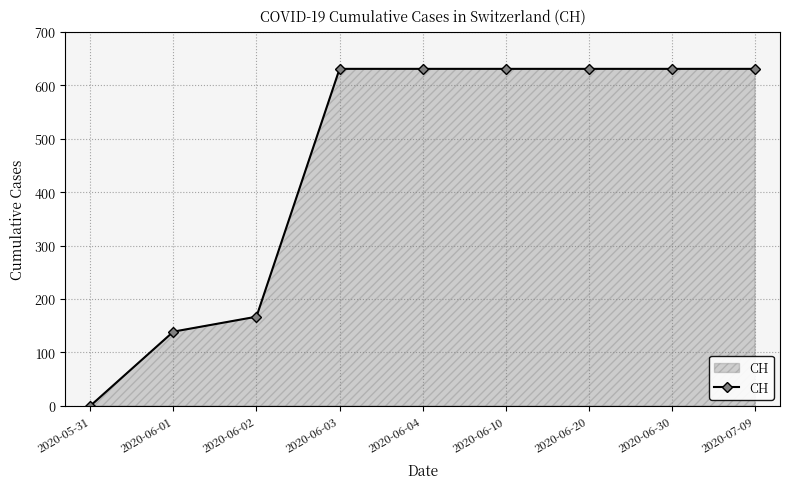

Reading left to right, list all the values displayed in this chart.

0	139	167	631	631	631	631	631	631